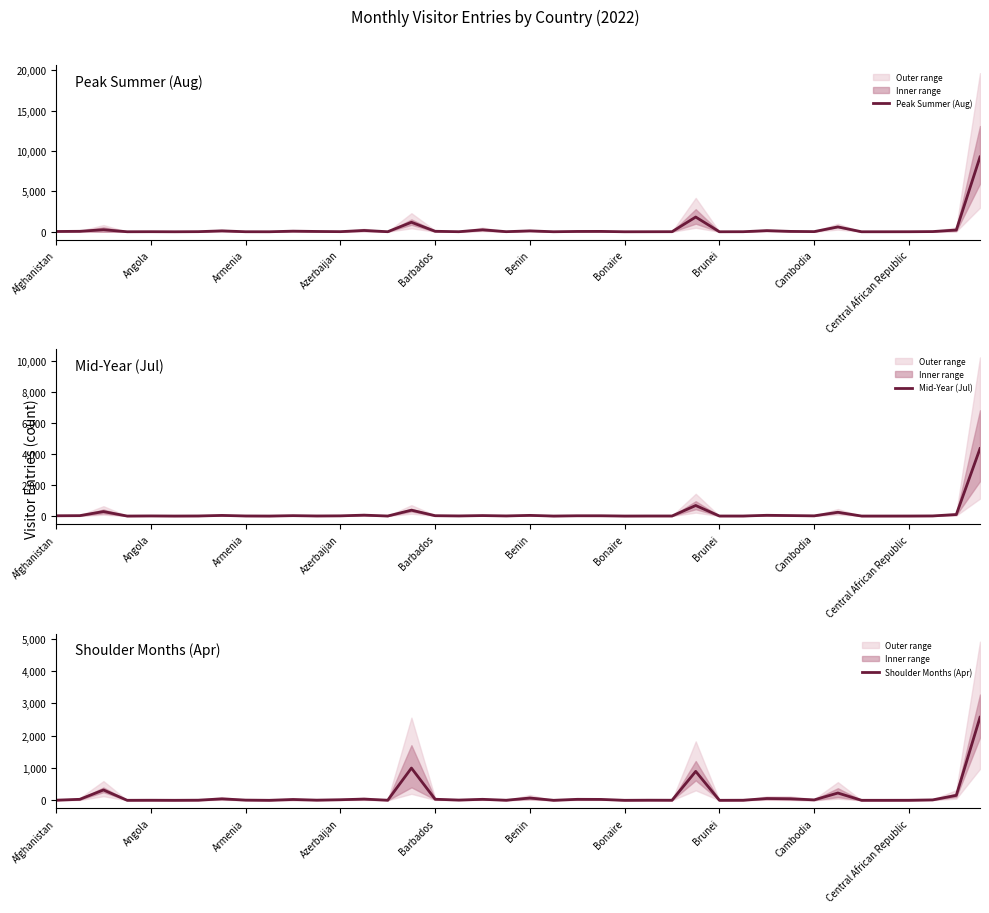

How many intersections are there between Mid-Year (Jul) and Shoulder Months (Apr)?

8